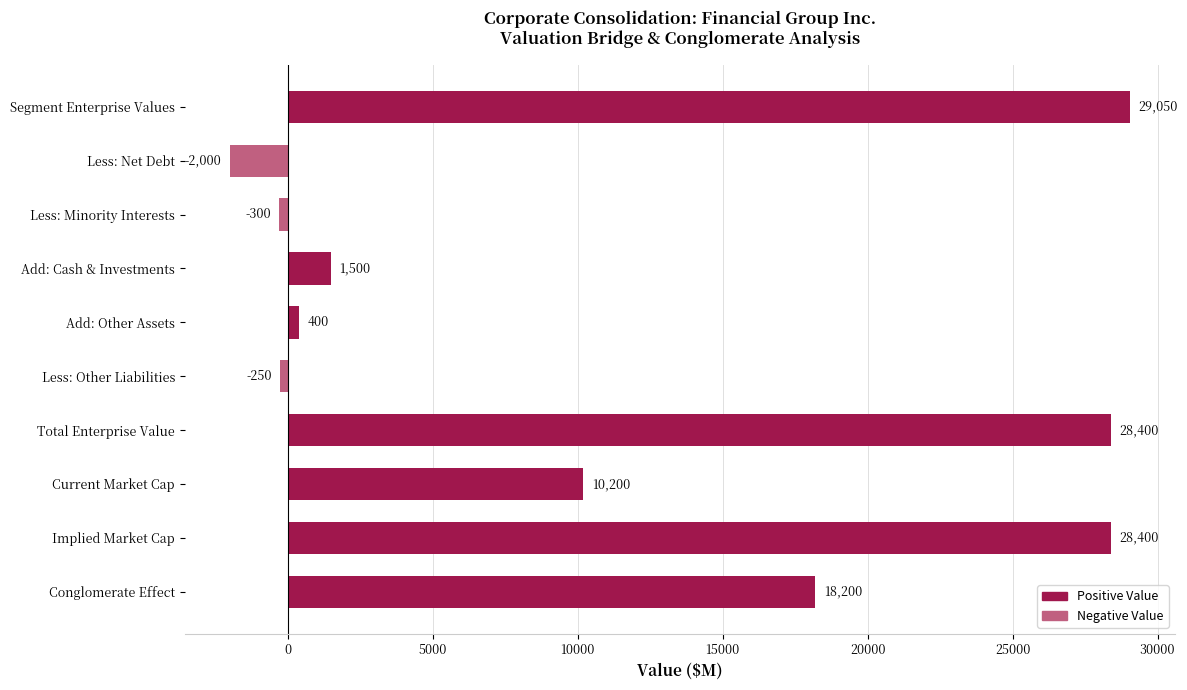

Which category has the lowest value across all series?

Less: Net Debt